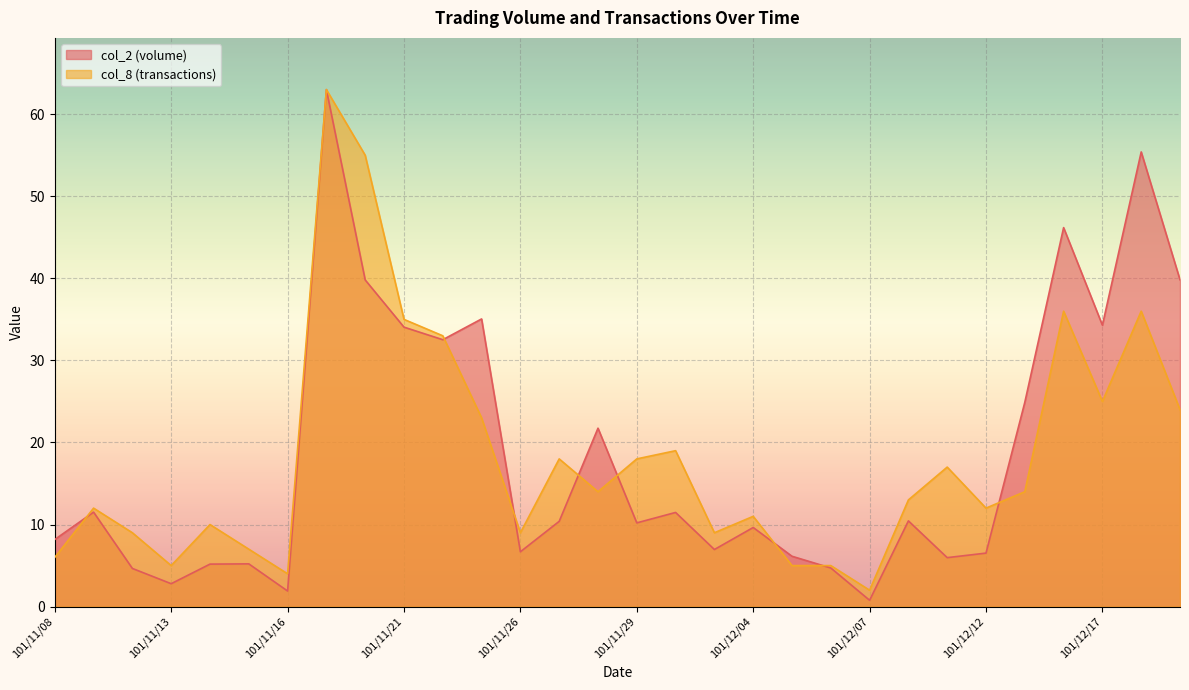

Reading left to right, extract all data points from this chart.

col_2: 101/11/08=8.2	101/11/09=11.5	101/11/12=4.7	101/11/13=2.8	101/11/14=5.2	101/11/15=5.2	101/11/16=1.9	101/11/19=63.0	101/11/20=39.8	101/11/21=34.1	101/11/22=32.5	101/11/23=35.1	101/11/26=6.7	101/11/27=10.4	101/11/28=21.7	101/11/29=10.2	101/11/30=11.5	101/12/03=7.0	101/12/04=9.6	101/12/05=6.1	101/12/06=4.7	101/12/07=0.8	101/12/10=10.4	101/12/11=6.0	101/12/12=6.5	101/12/13=24.9	101/12/14=46.2	101/12/17=34.3	101/12/18=55.4	101/12/19=39.8
col_8: 101/11/08=6.0	101/11/09=12.0	101/11/12=9.0	101/11/13=5.0	101/11/14=10.0	101/11/15=7.0	101/11/16=4.0	101/11/19=63.0	101/11/20=55.0	101/11/21=35.0	101/11/22=33.0	101/11/23=23.0	101/11/26=9.0	101/11/27=18.0	101/11/28=14.0	101/11/29=18.0	101/11/30=19.0	101/12/03=9.0	101/12/04=11.0	101/12/05=5.0	101/12/06=5.0	101/12/07=2.0	101/12/10=13.0	101/12/11=17.0	101/12/12=12.0	101/12/13=14.0	101/12/14=36.0	101/12/17=25.0	101/12/18=36.0	101/12/19=24.0